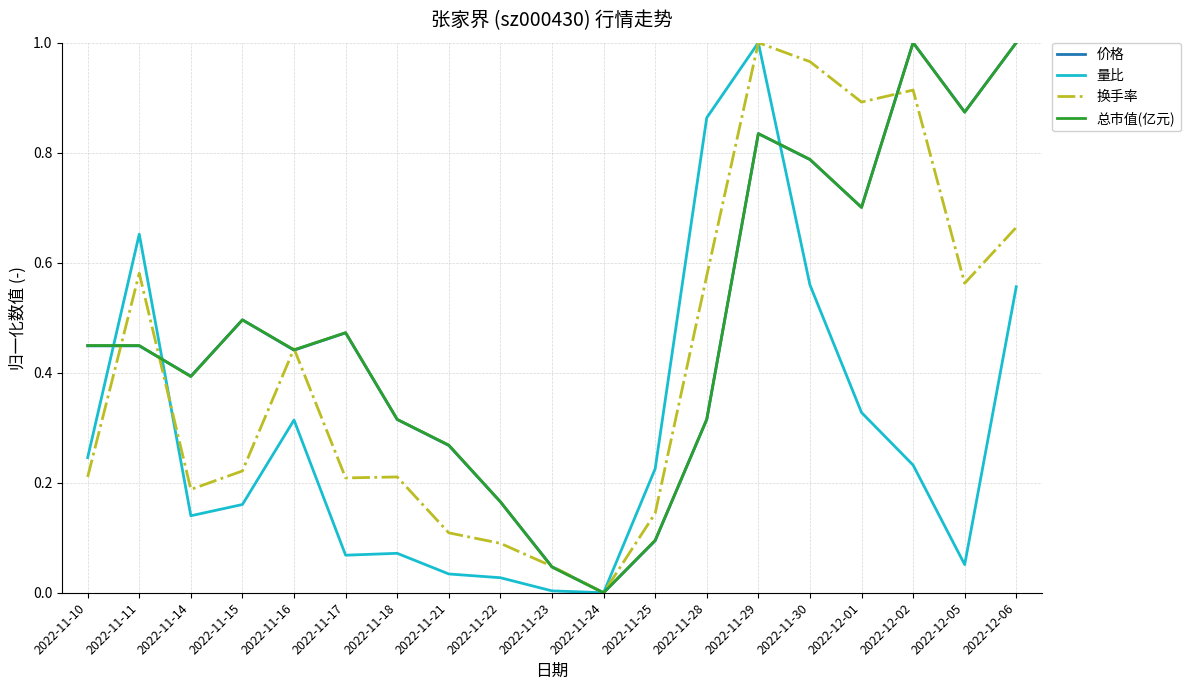

What is the total value across all series at 2022-12-06?

3.2